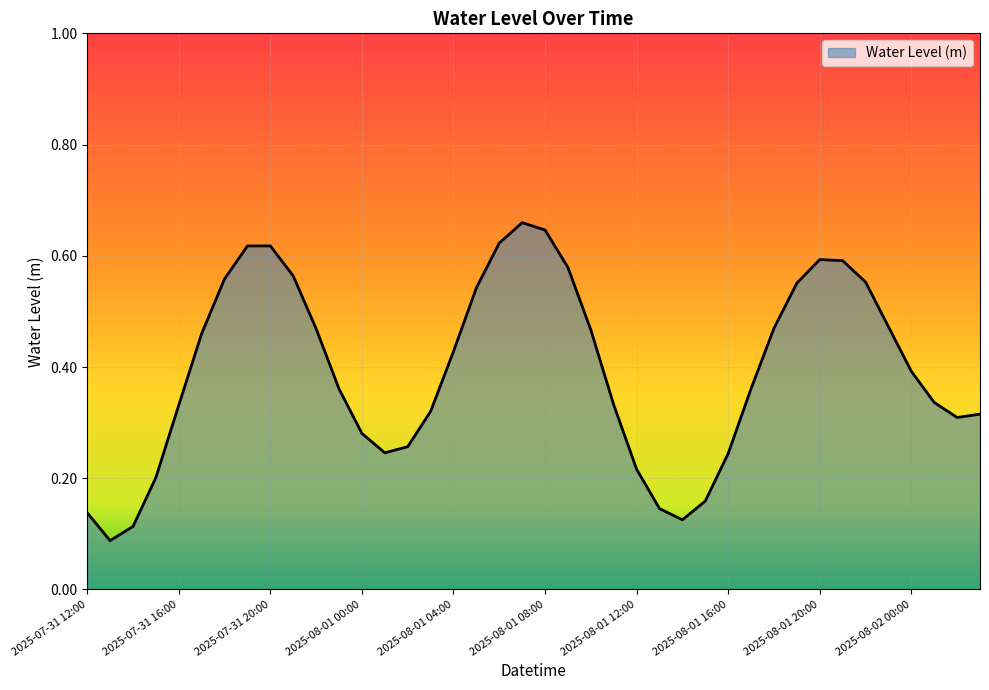

At which category does the chart reach its minimum across all series?

2025-07-31 13:00